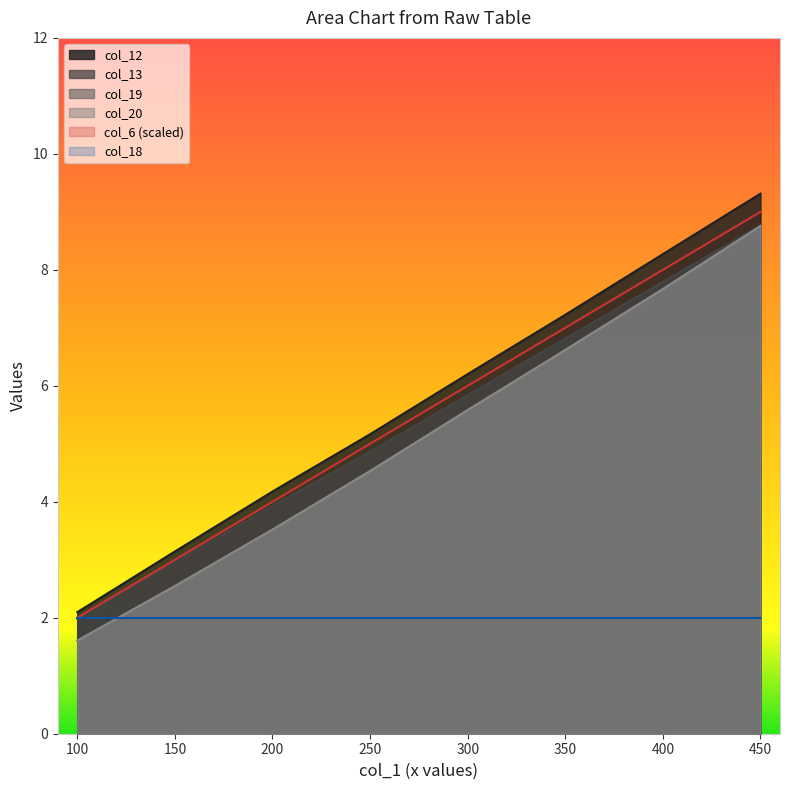

The col_6 series shows 4.0 at 200. True or false?

True